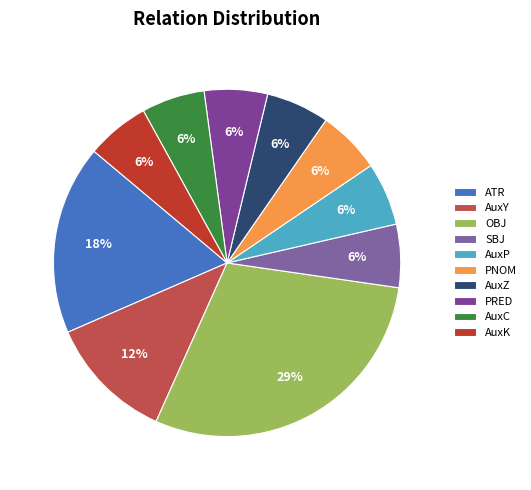

What is the largest slice in the pie chart?

OBJ